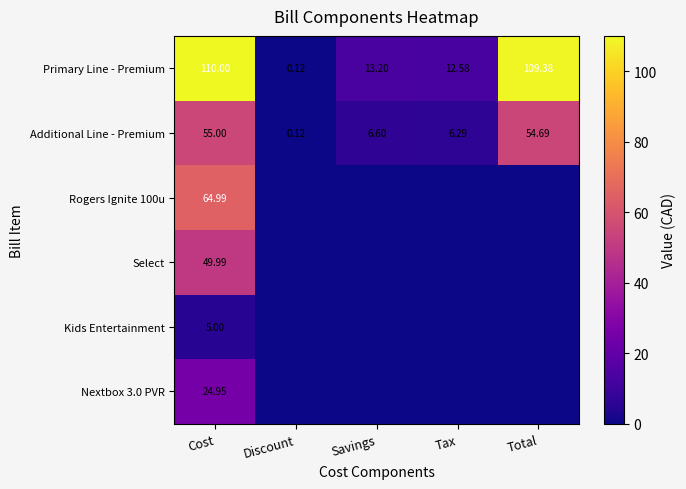

Which category has the lowest value in the Primary Line - Premium series?

Discount